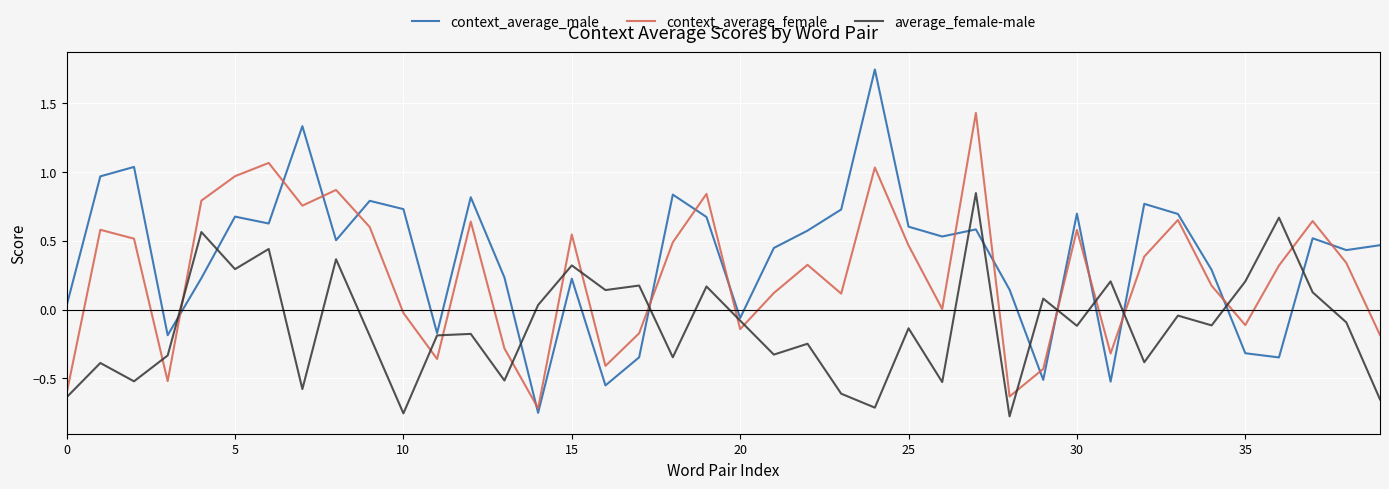

True or false: context_average_female and average_female-male intersect in this chart.

True